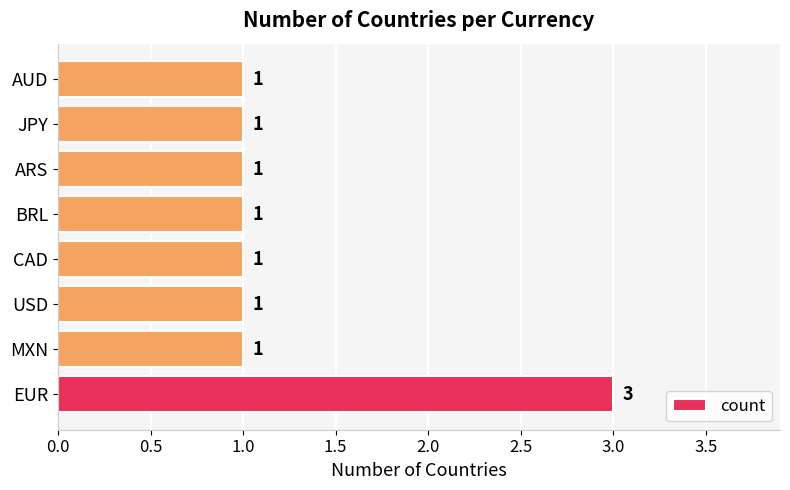

Count the values in the range 1 to 2.

7